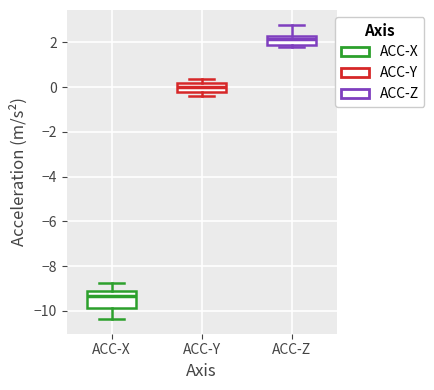

Comparing the boxes themselves (not the whiskers), which one is the tallest?

ACC-X